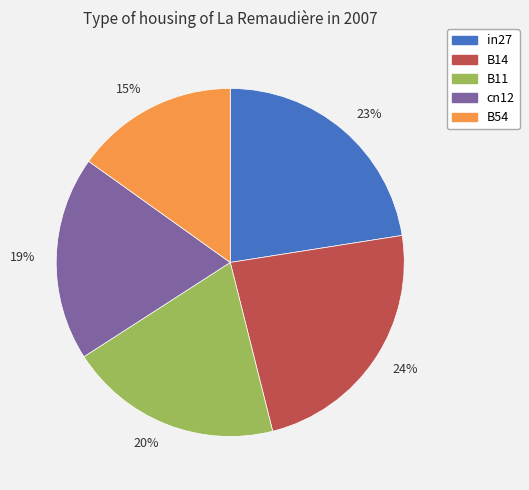

How many segments does this pie chart have?

5